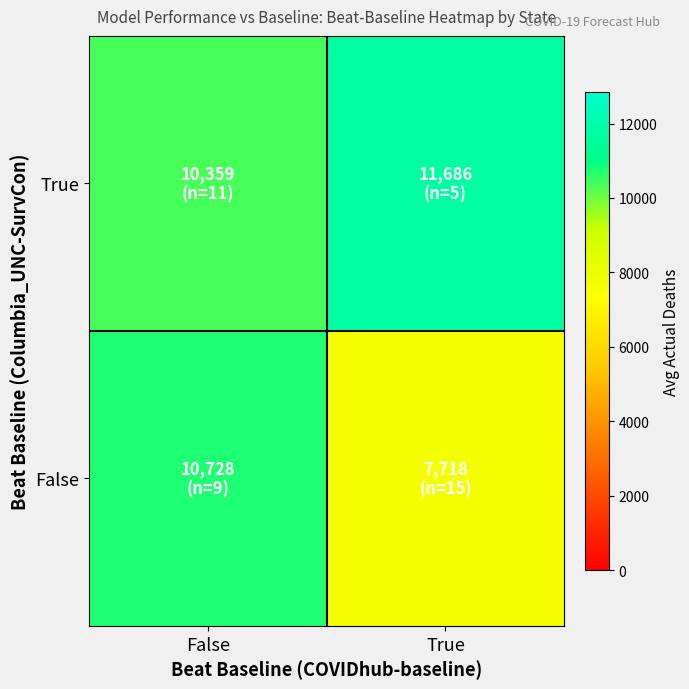

Rank the series at True from lowest to highest value.

False, True